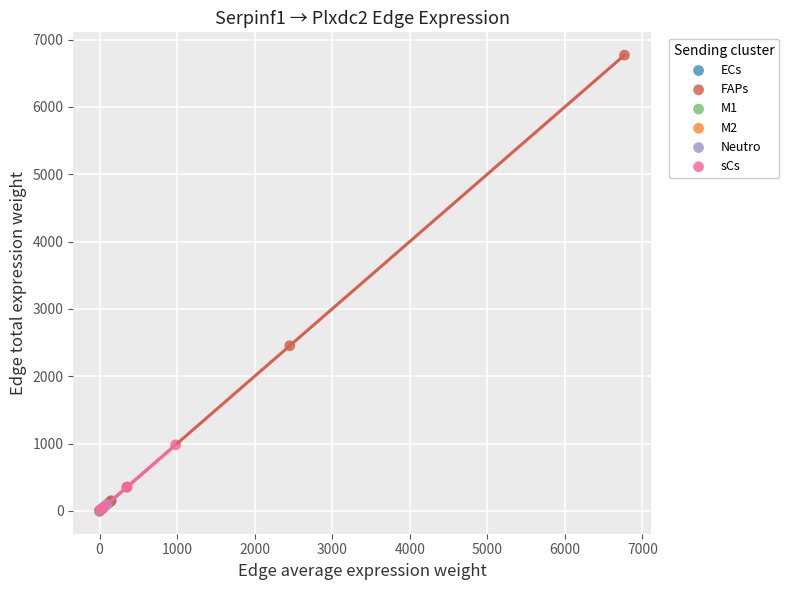

Which series contains the highest Y value?

FAPs